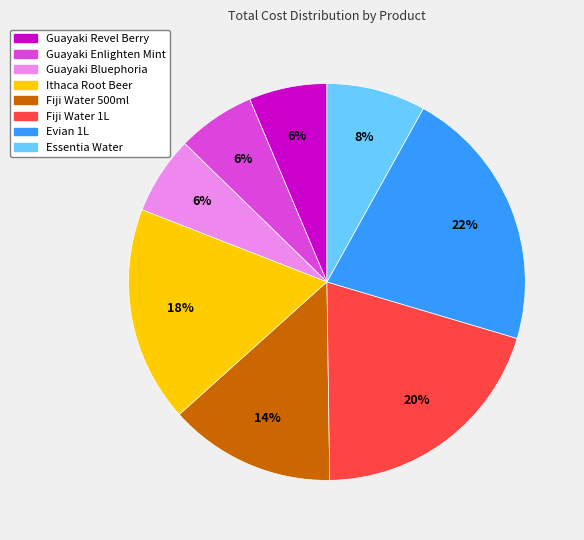

Do Essentia Water and Evian 1L together represent more than half of the pie?

No